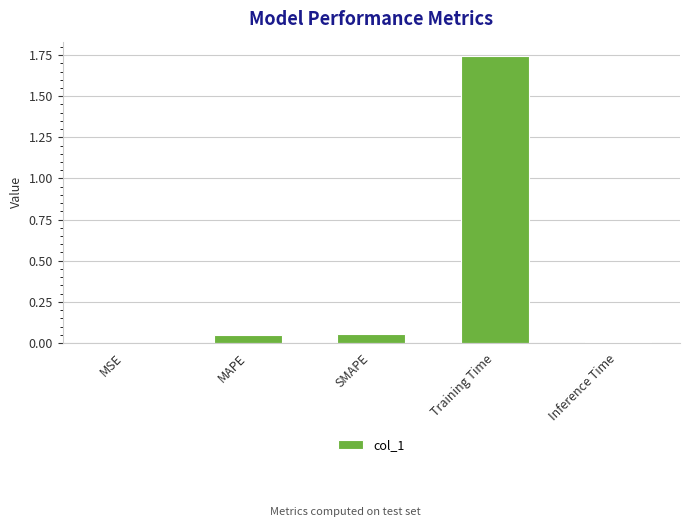

Which label corresponds to the largest value in the chart?

Training Time